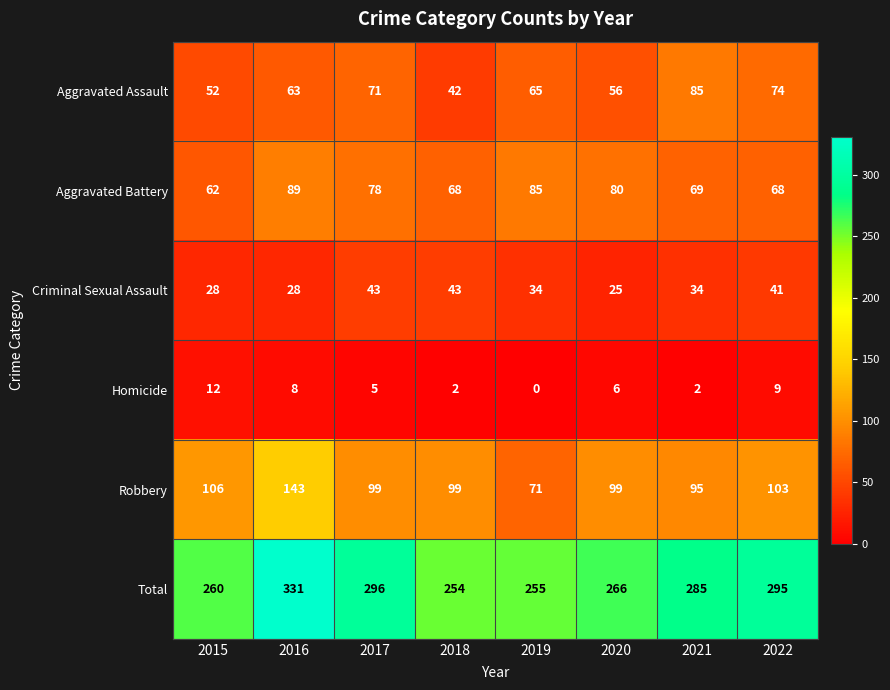

At which label is Aggravated Battery closest to 75?

2017